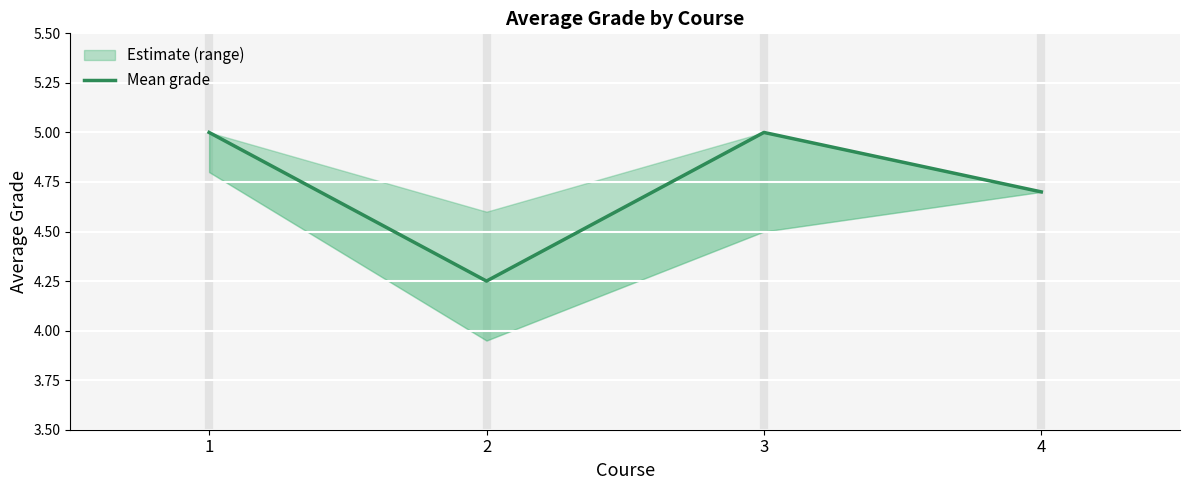

List the labels in order of value, largest first.

1, 3, 4, 2